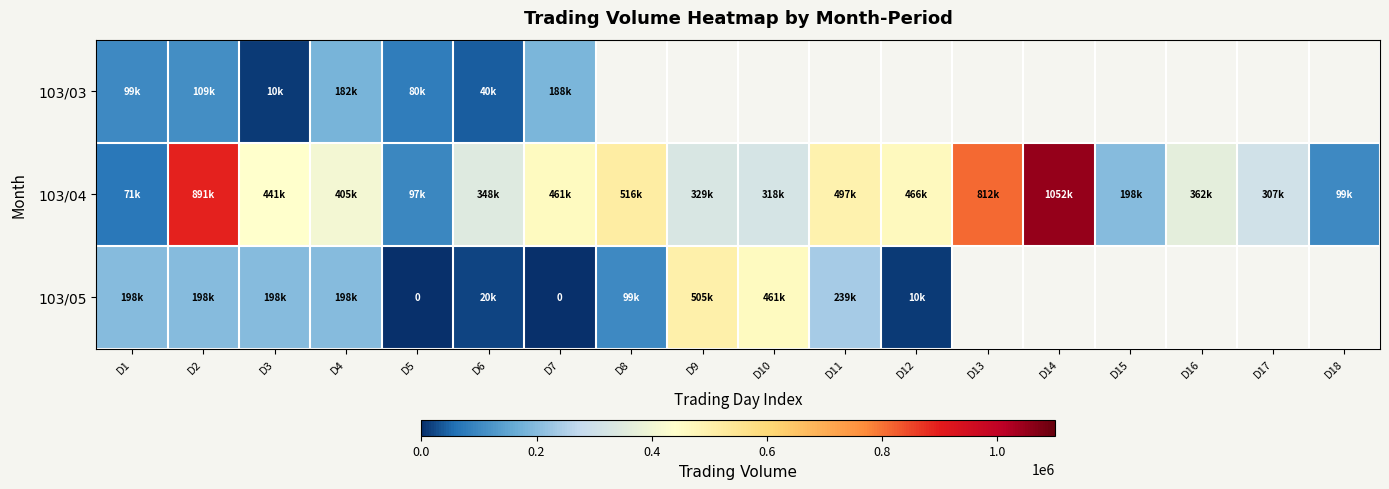

At which category is the sum across all series the highest?

D2